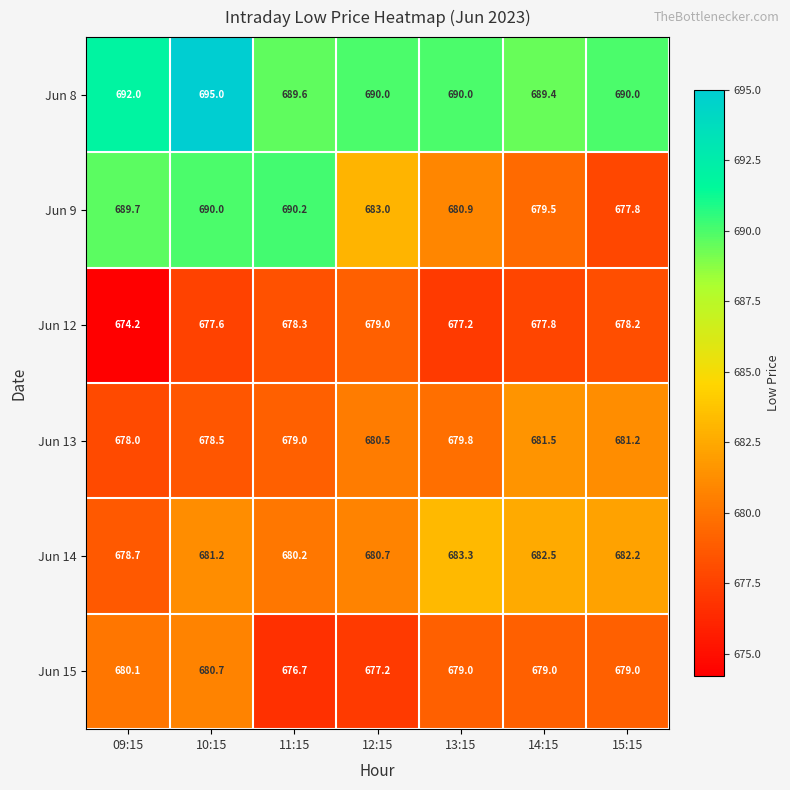

Which series has the largest total across all categories?

Jun 8